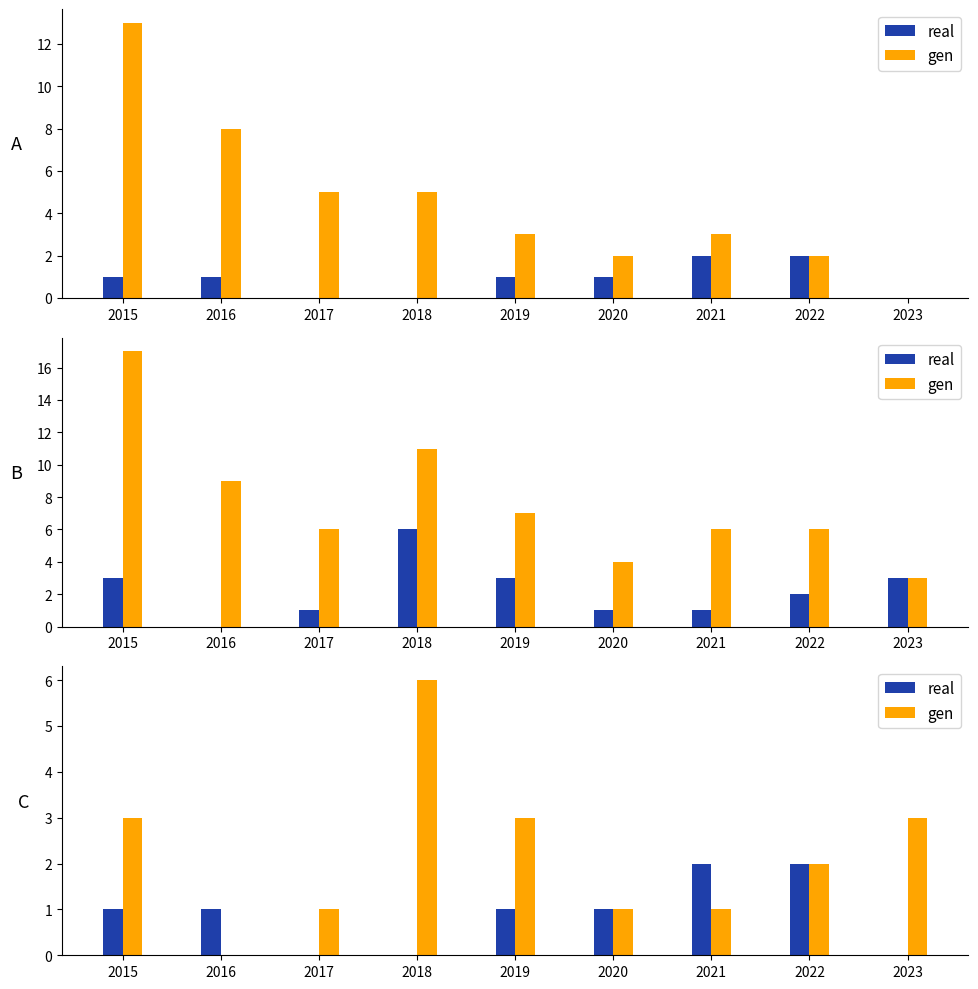

Are the bars grouped side by side (vs. stacked)?

Yes